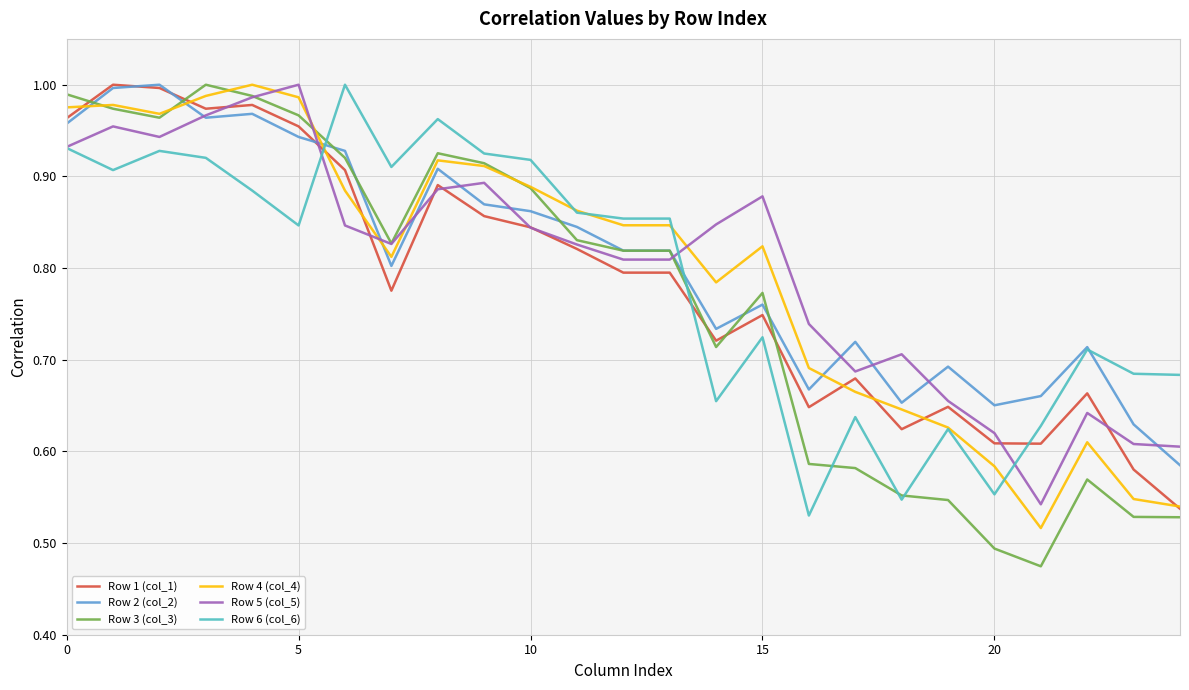

Which series has the widest spread of values?

Row 3 (col_3)